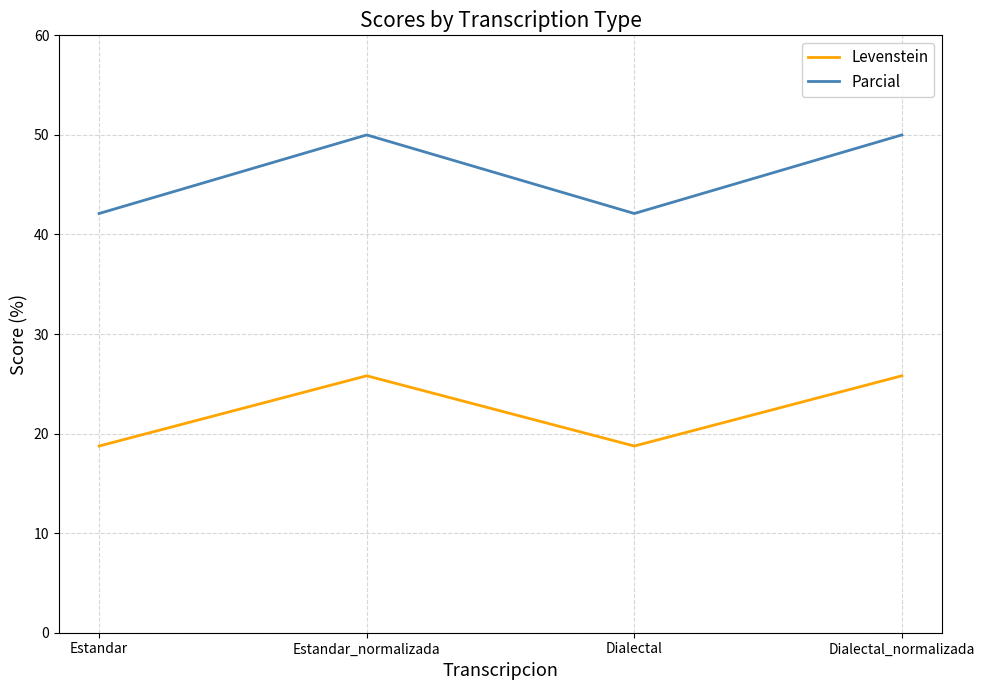

What is the maximum value shown in the chart?

50.0